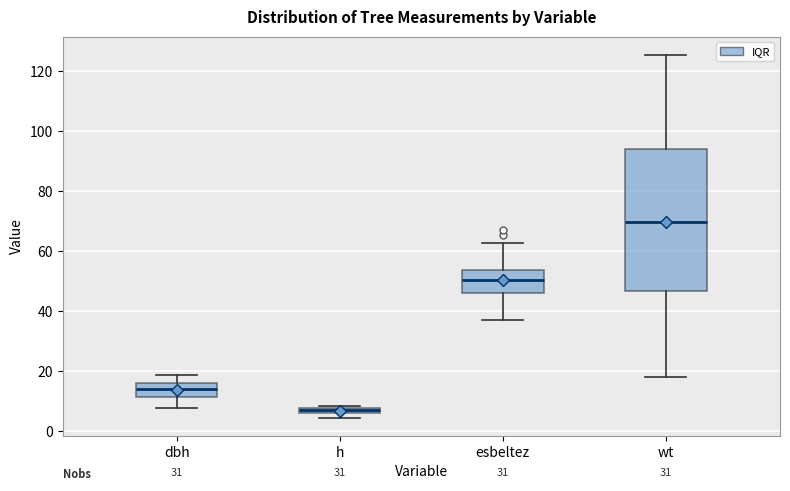

Which box is the tallest, from its lower edge to its upper edge?

wt